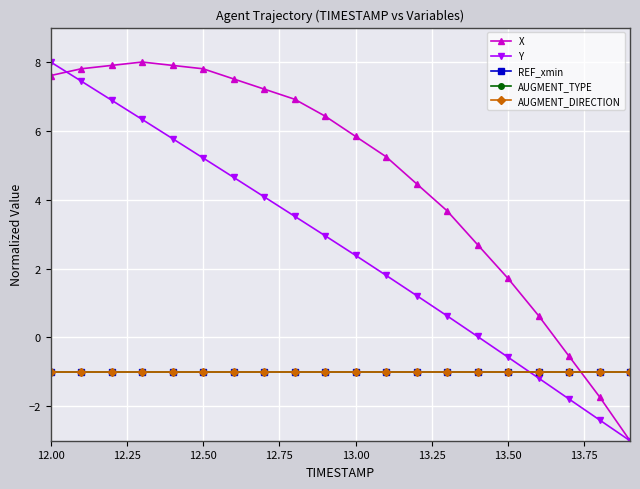

Does the chart have visible grid lines?

Yes